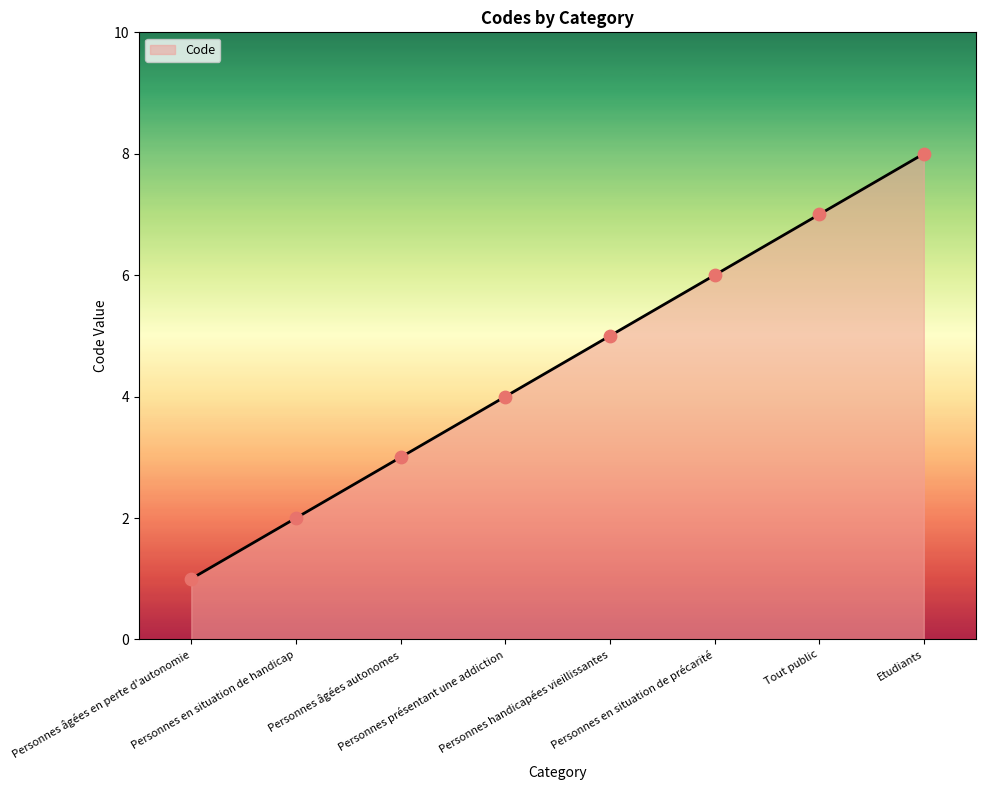

What is the change in value from Personnes âgées autonomes to Personnes handicapées vieillissantes?

+2